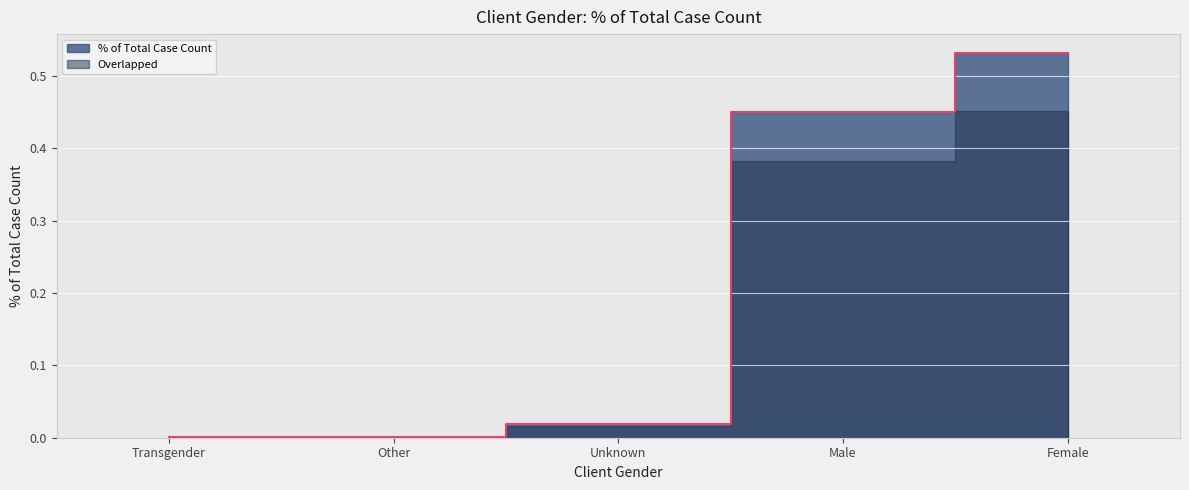

Read the value at Female.

0.5